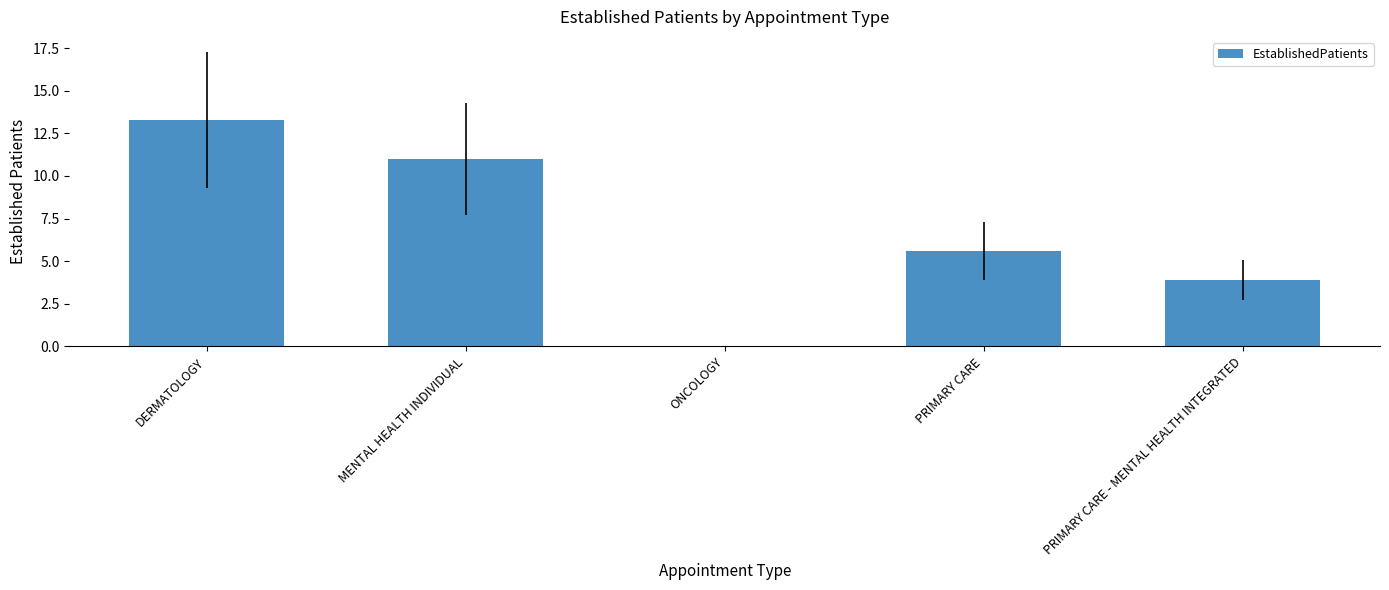

Reading right to left, what are all the values shown in this chart?

3.9	5.6	0.0	11.0	13.3